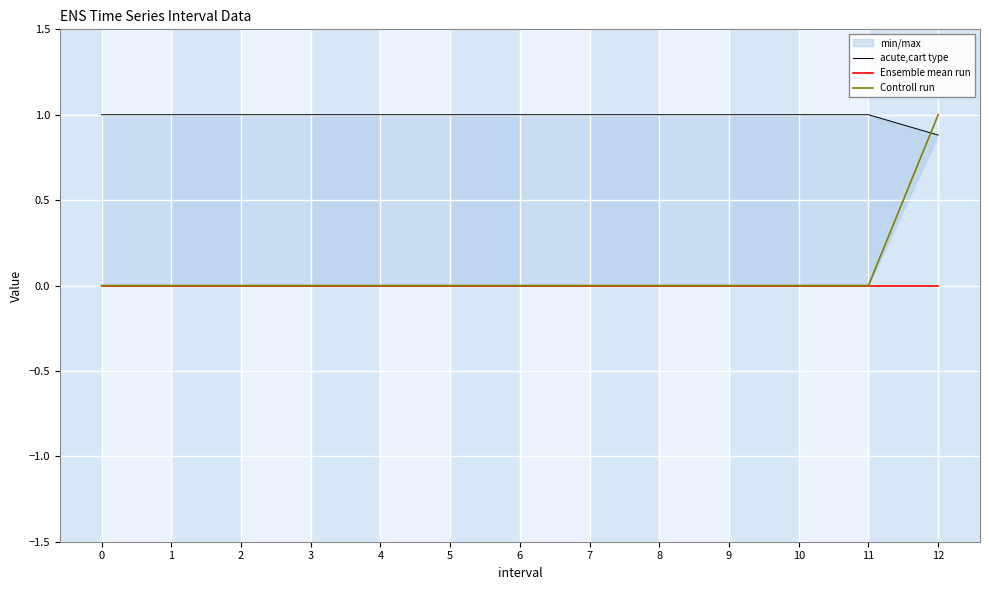

Which series has the largest range (max minus min)?

Controll run